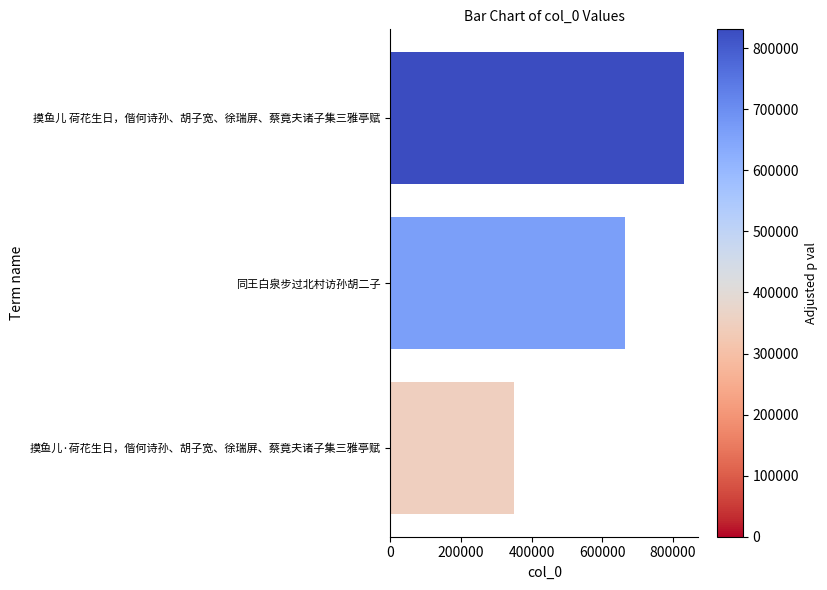

What is the average value?

614960